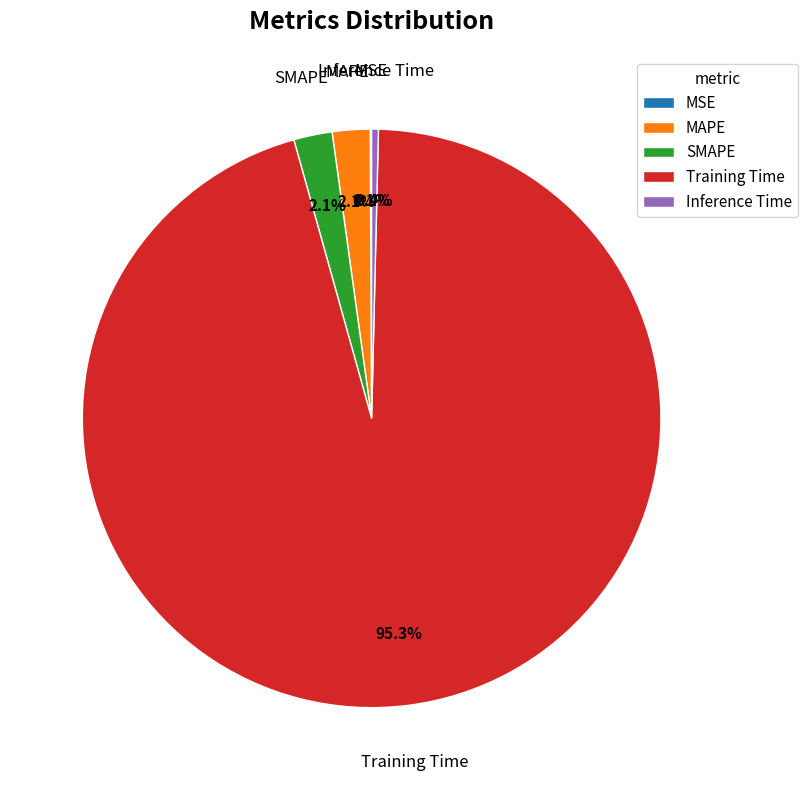

To the nearest percent, what percentage of the pie is Training Time?

95%